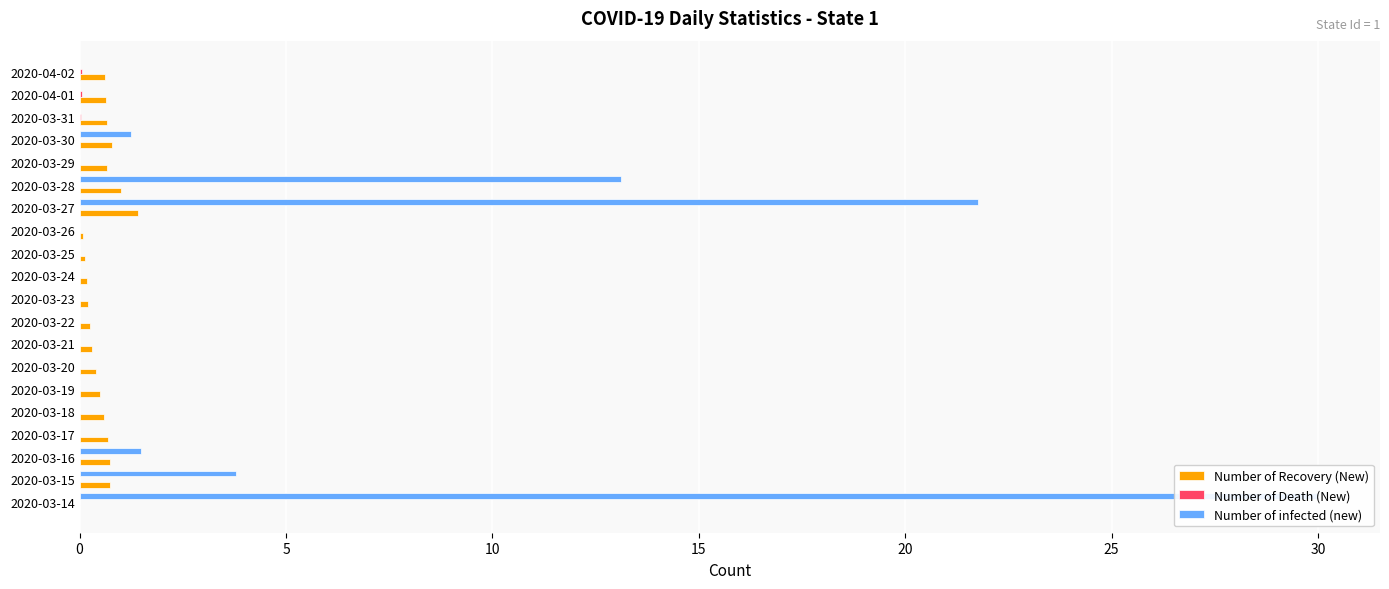

The value of Number of Death (New) at 2020-03-27 is 0.0. True or false?

False